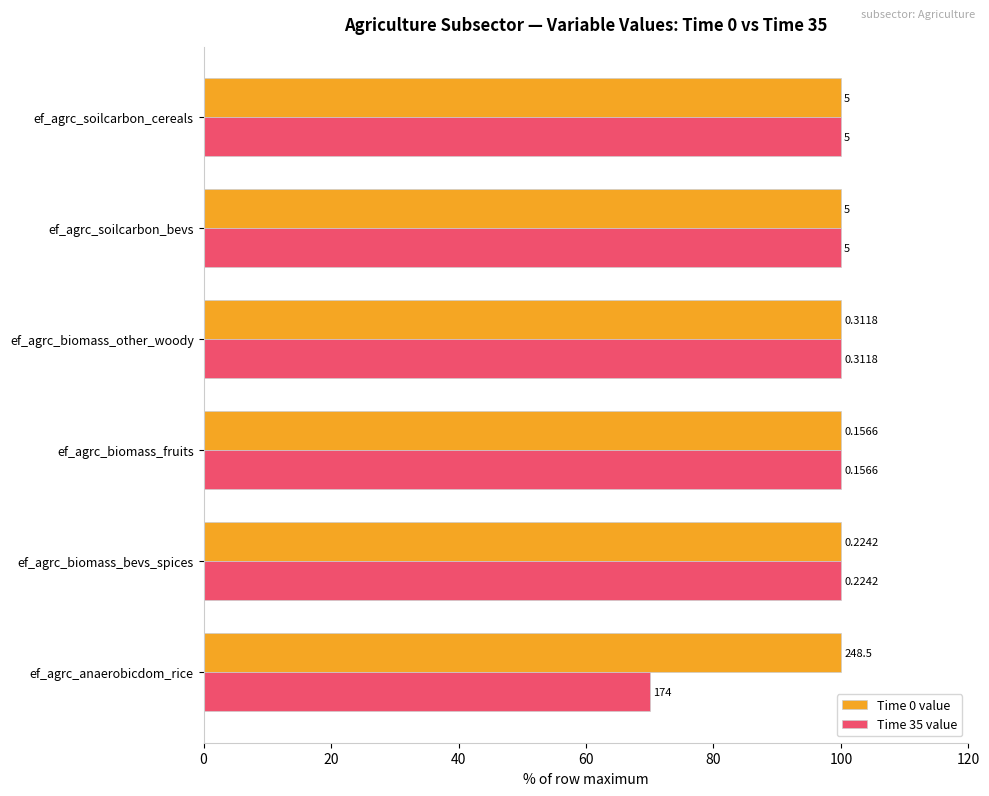

What are all the series names shown in the legend?

Time 0 value, Time 35 value